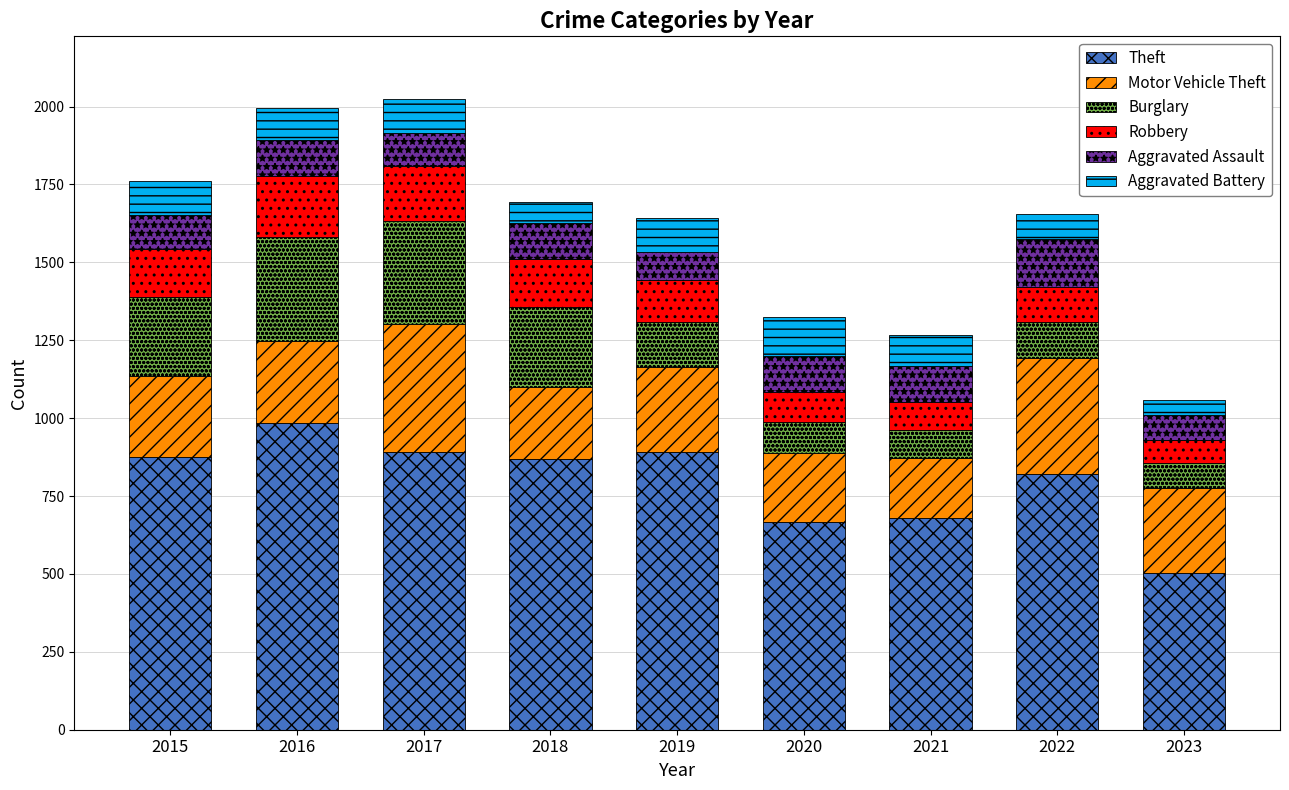

Is it true that Theft equals 678 at 2021?

True